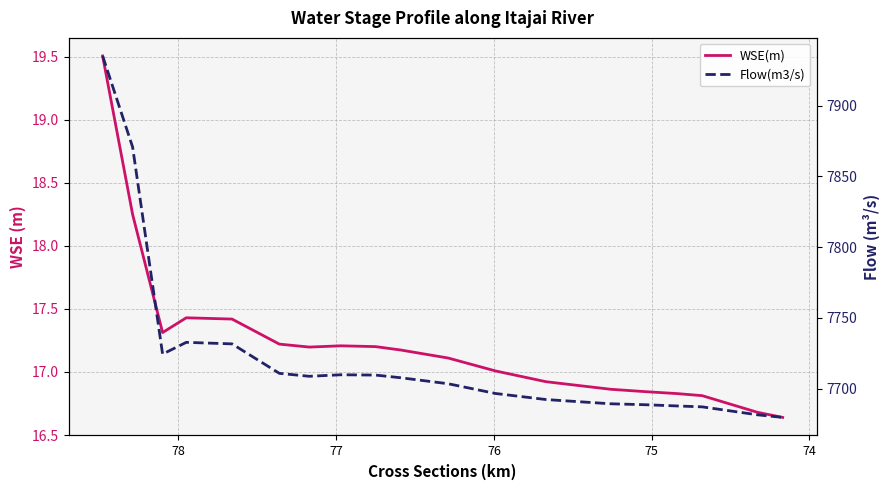

Count the number of data series in this chart.

2